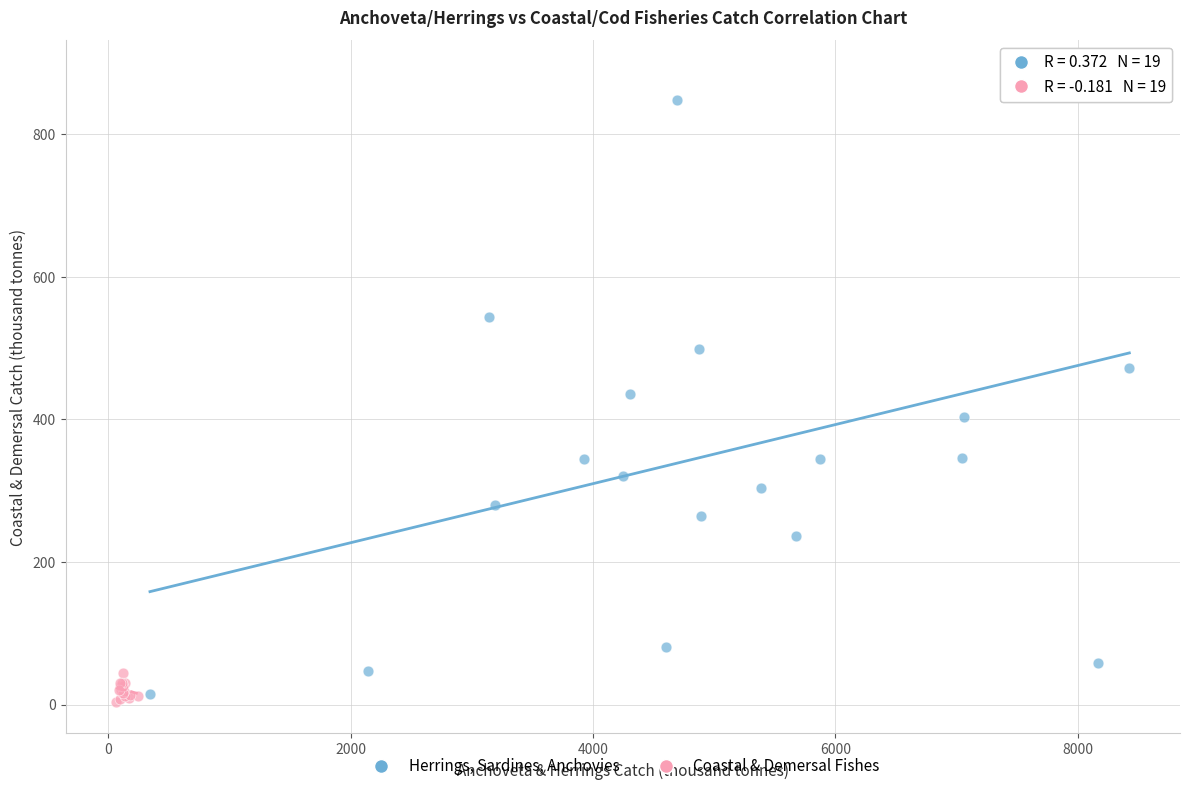

Which series has the largest Y range (max minus min)?

Herrings, Sardines, Anchovies